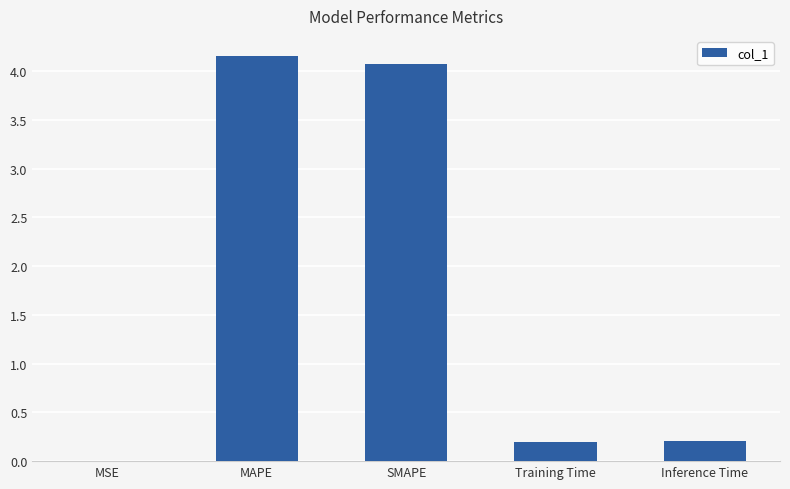

What is the sum of the values at MSE and Training Time?

0.2